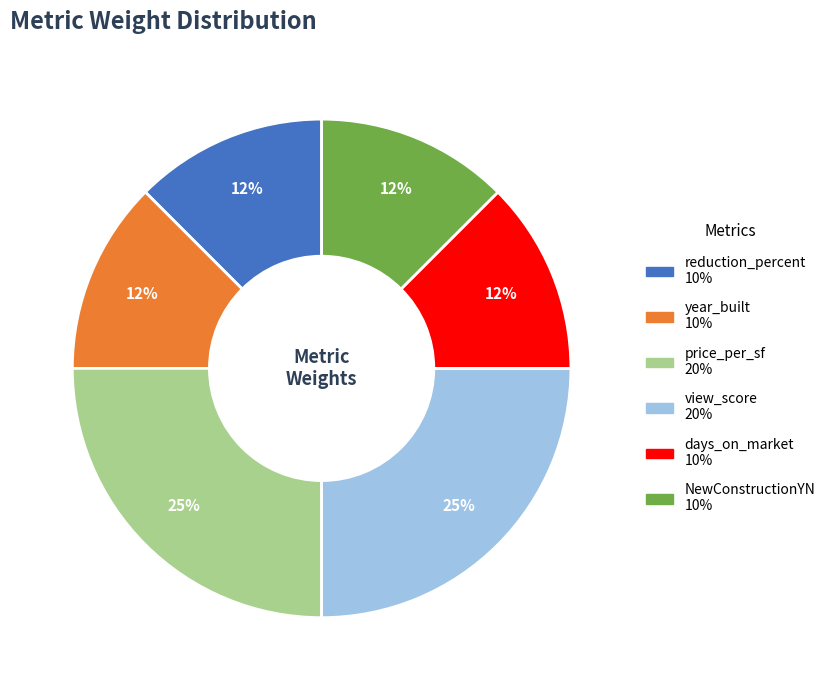

Does reduction_percent account for over 50% of the chart?

No